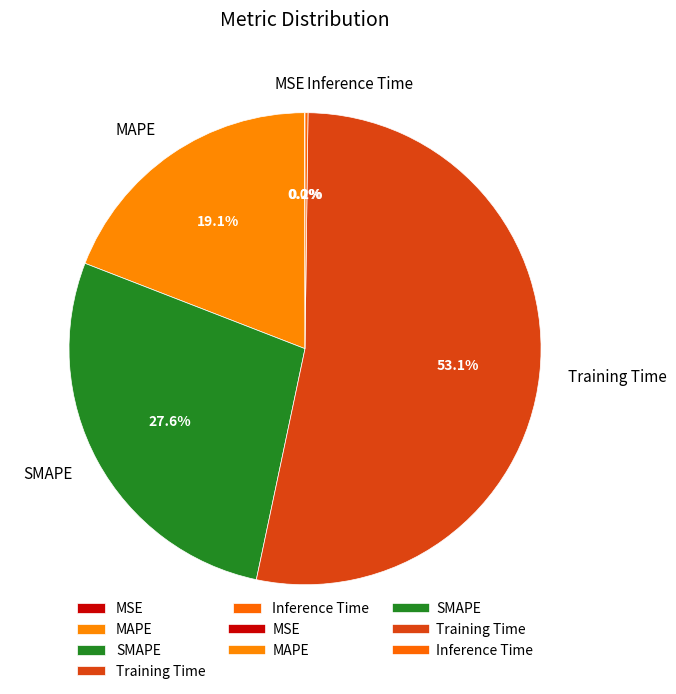

Do SMAPE and MAPE together represent more than half of the pie?

No